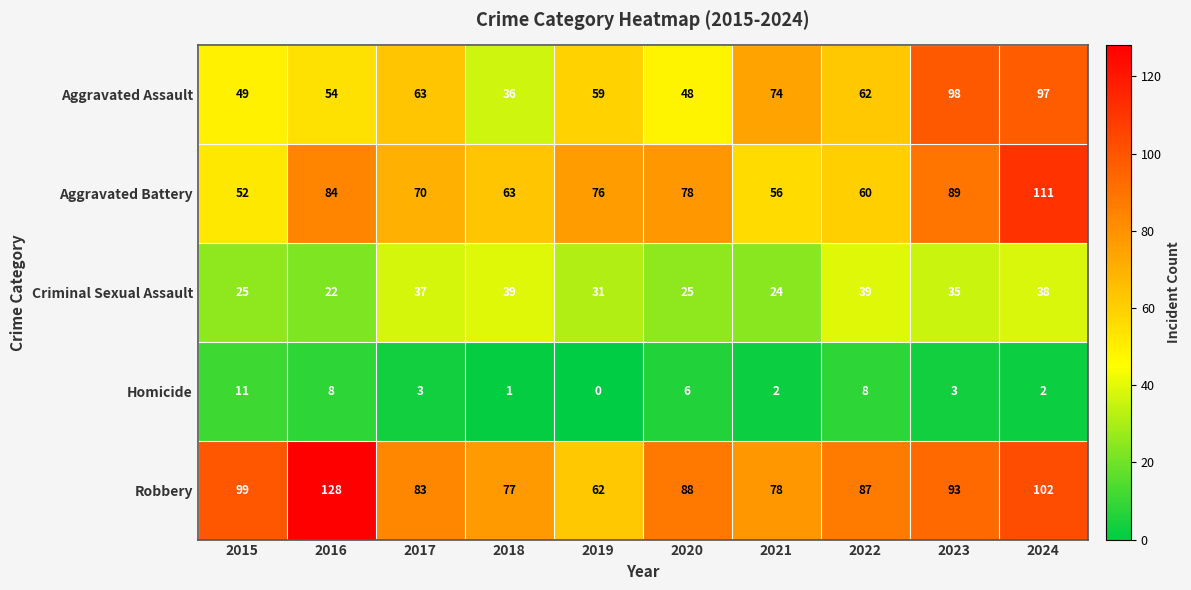

At which category does the chart reach its minimum across all series?

2019